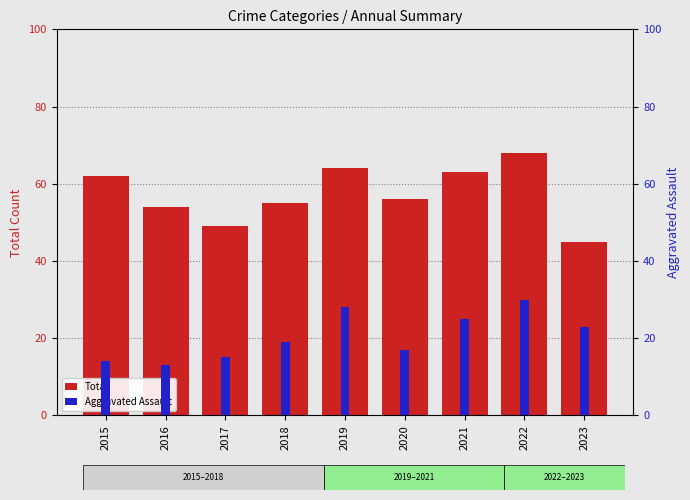

List the series in order of their overall mean, highest first.

Total, Aggravated Assault